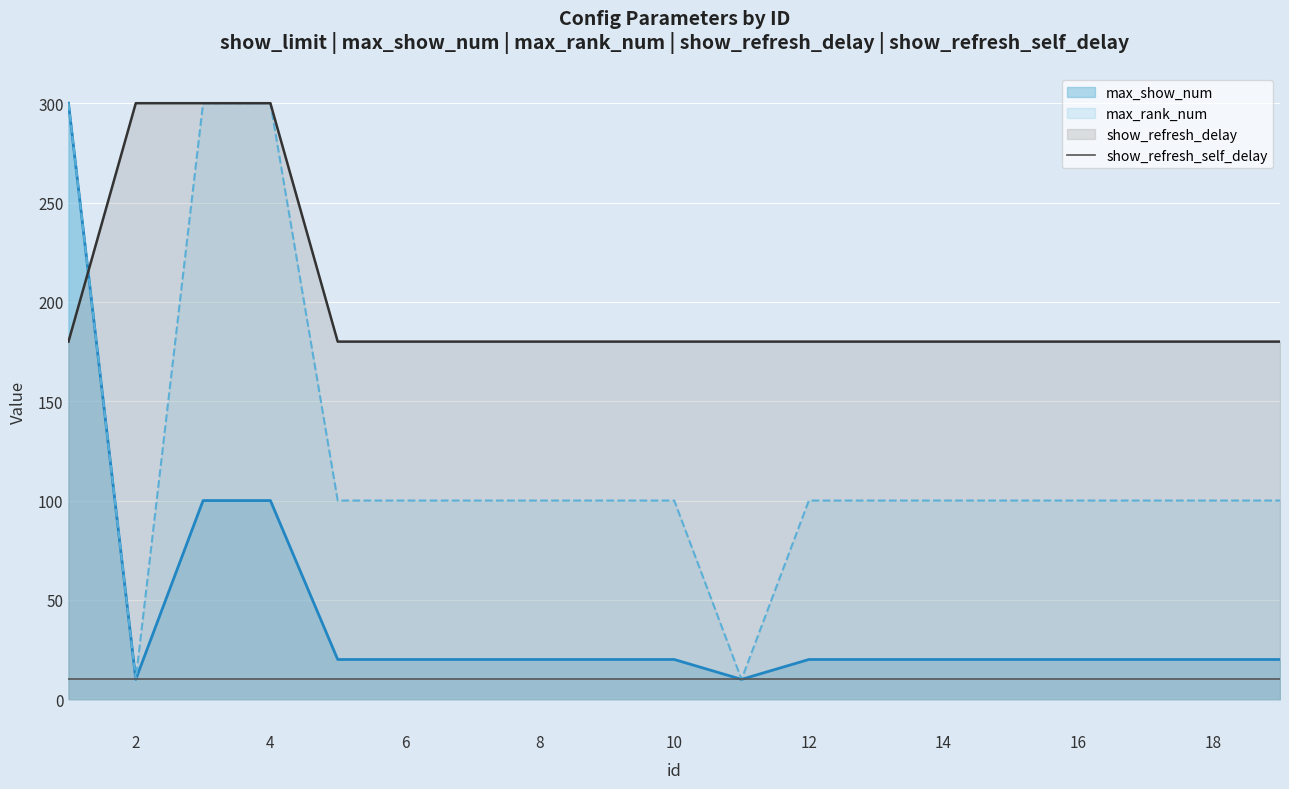

Which category has the lowest value in the show_refresh_delay series?

1